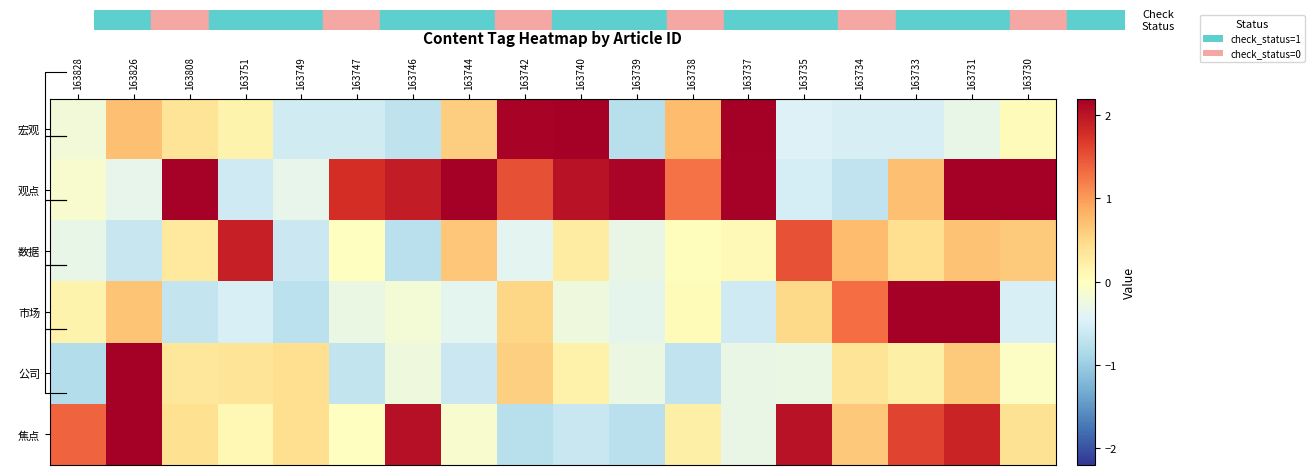

At which category does the chart reach its minimum across all series?

163828